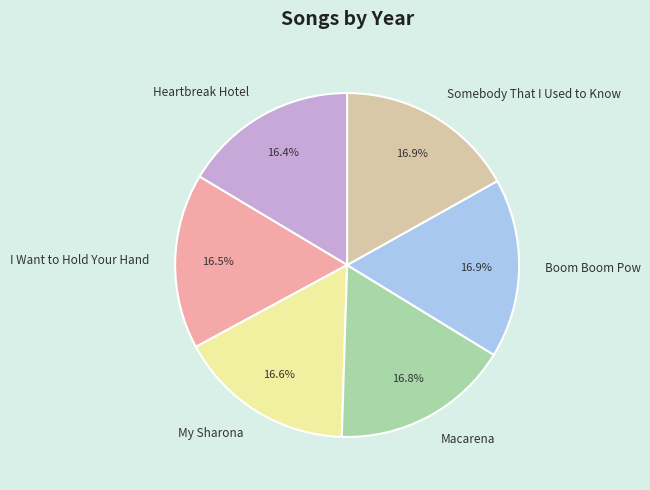

Count the number of slices in the pie.

6